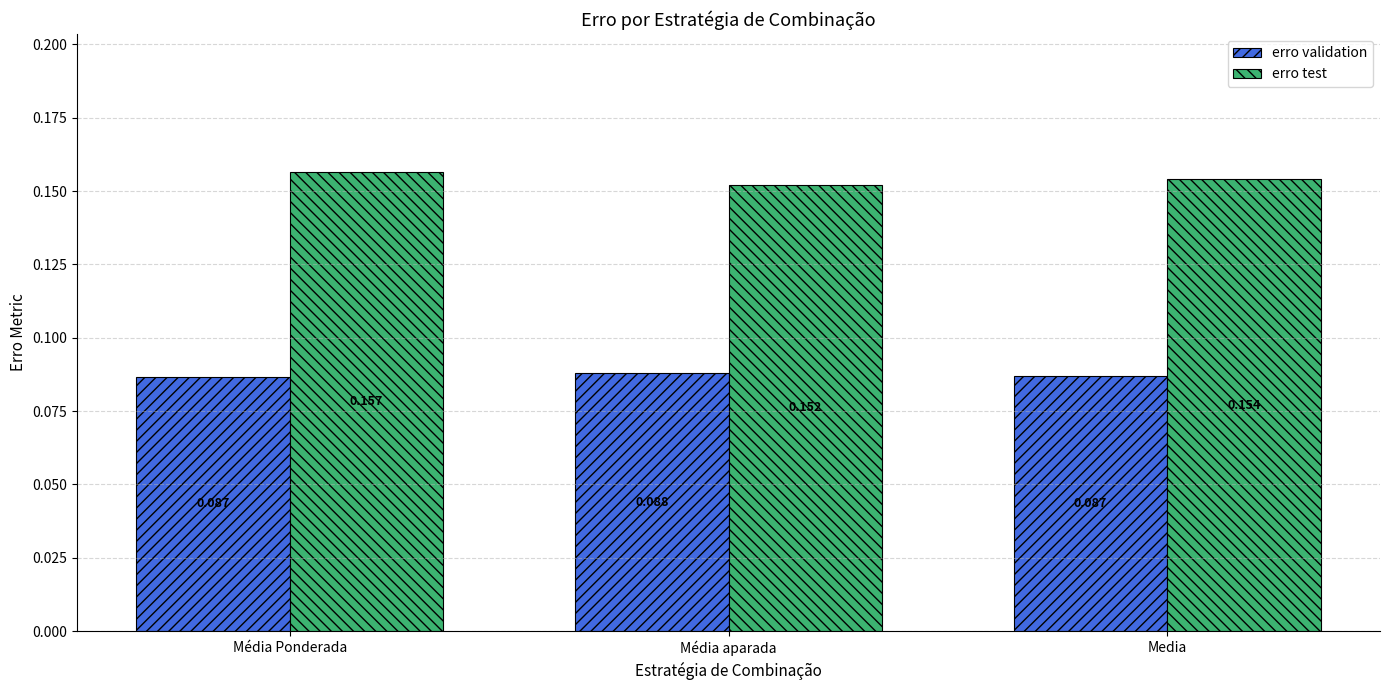

Count the number of data series in this chart.

2